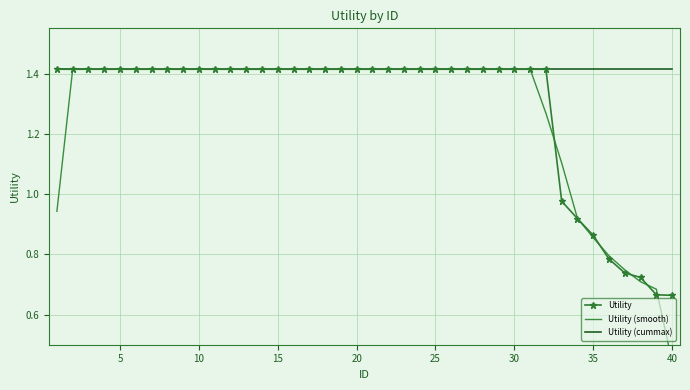

What are all the series names shown in the legend?

Utility, Utility (smooth), Utility (cummax)